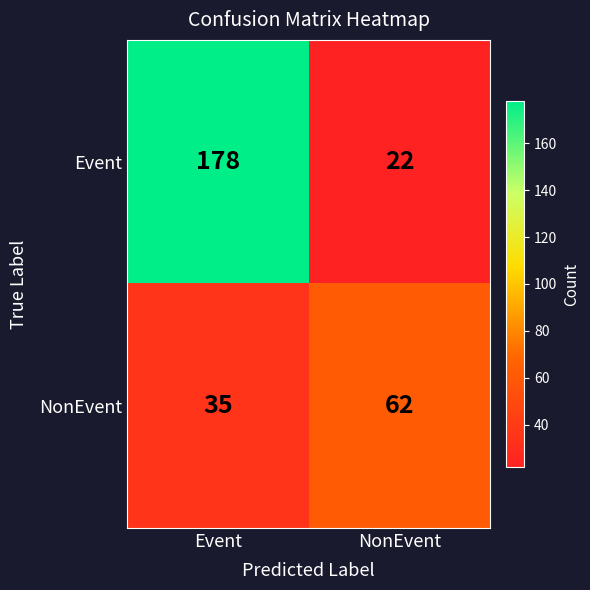

Which series has the widest spread of values?

Event